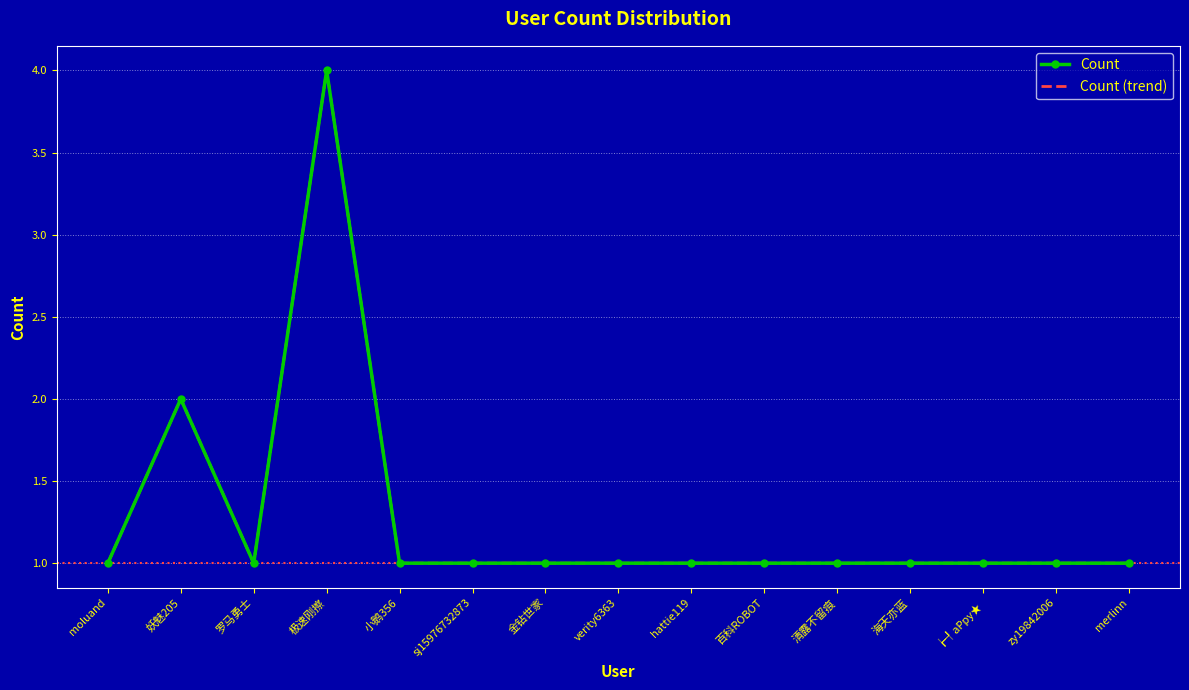

What is the label of the 4th point from the left?

极速刚擦